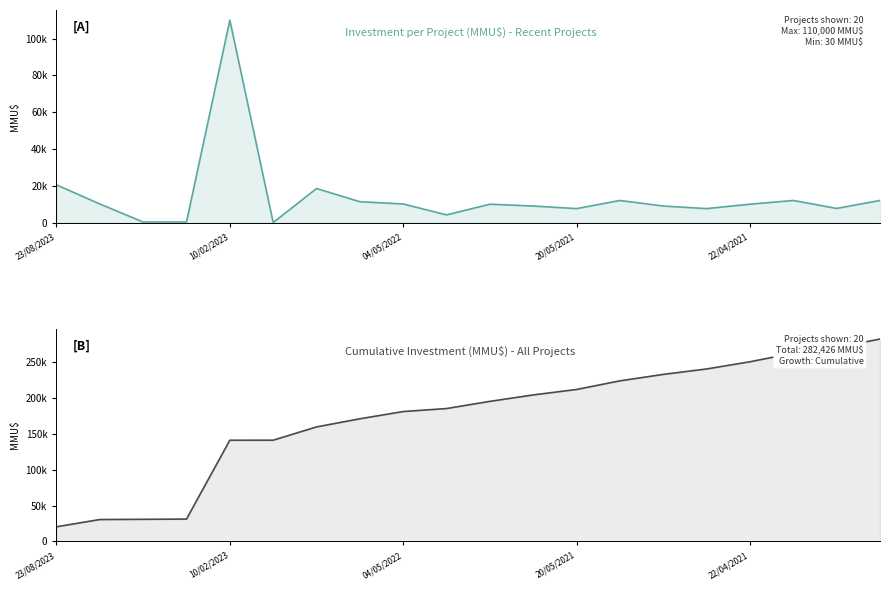

True or false: Cumulative Investment (MMU$) and Investment (MMU$) intersect in this chart.

False